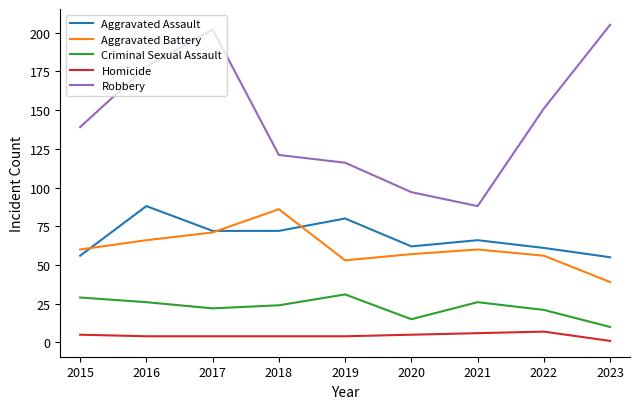

What are all the series names shown in the legend?

Aggravated Assault, Aggravated Battery, Criminal Sexual Assault, Homicide, Robbery